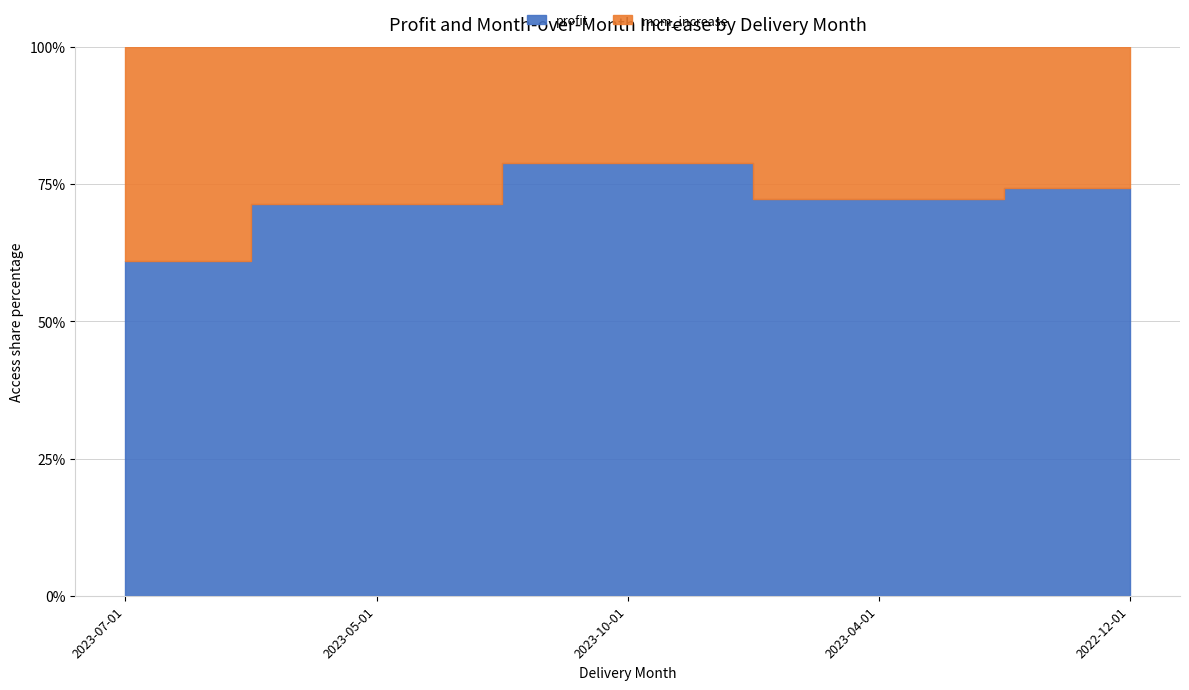

The mom_increase series shows 499.5 at 2023-10-01. True or false?

True